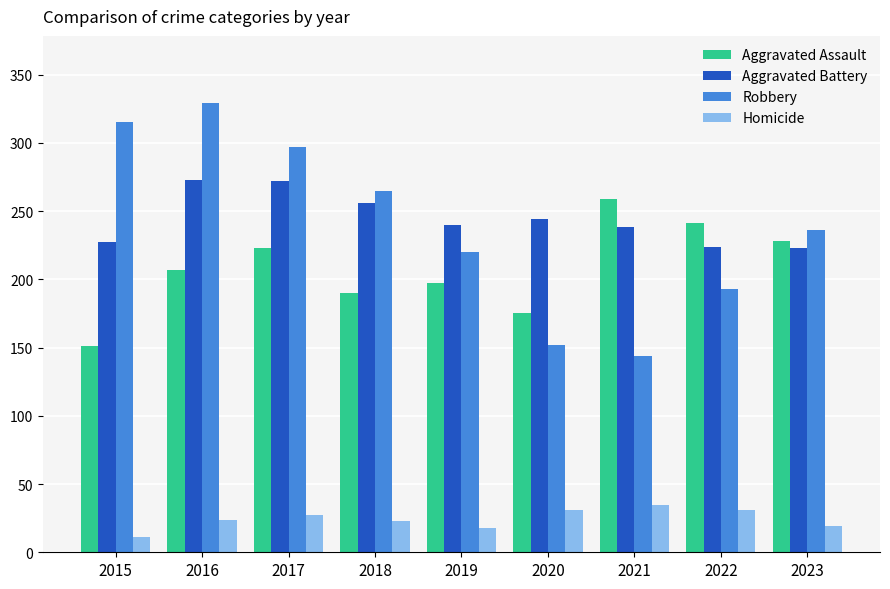

Between 2020 and 2023, which series saw the biggest shift?

Robbery